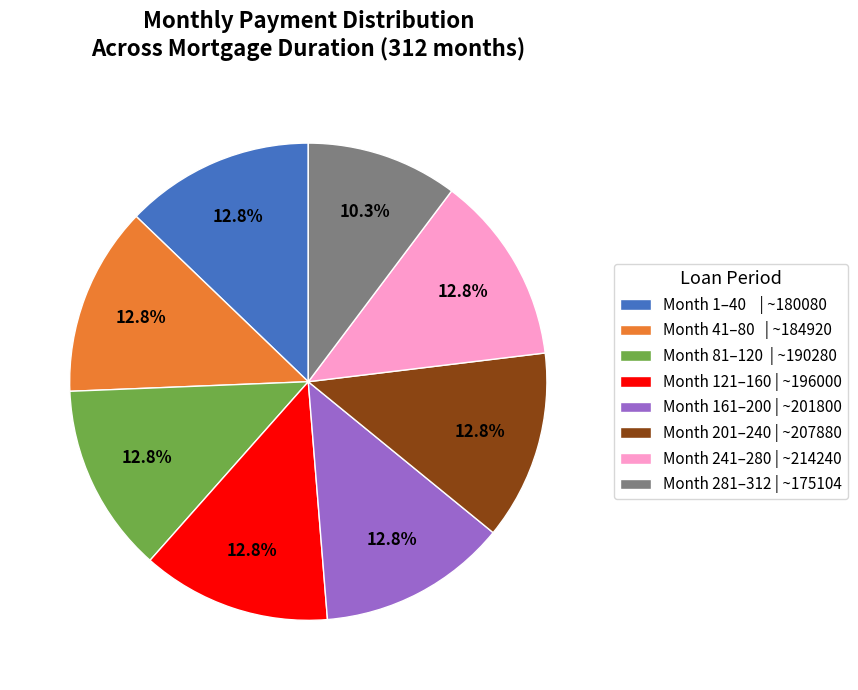

How many slices are in this pie chart?

8